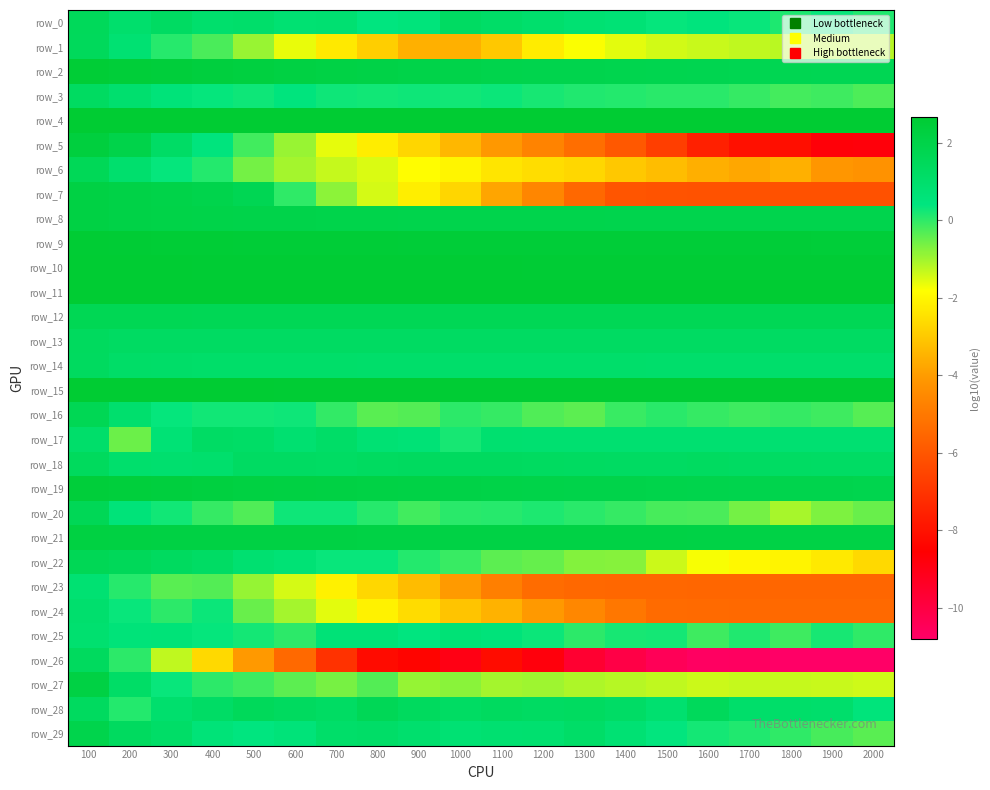

What is the sum of the row_11 values at 1500 and 1700?

5.3